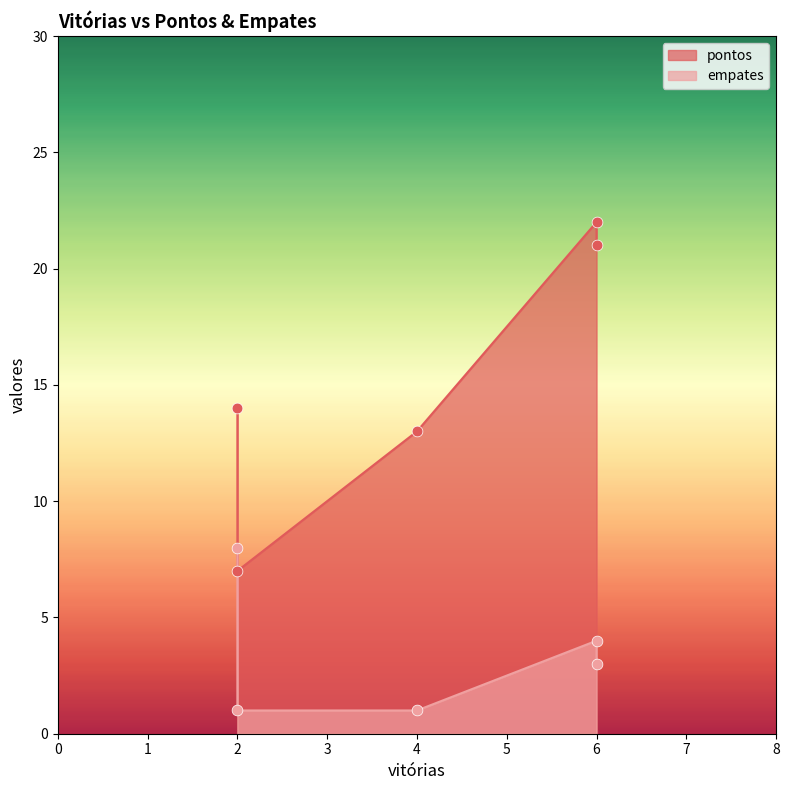

Which series has the largest Y range (max minus min)?

pontos